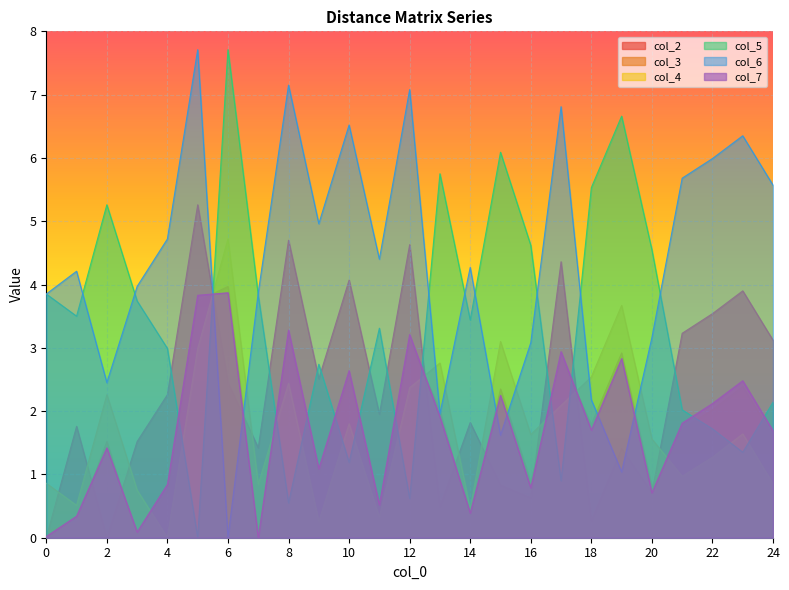

How many interior local valleys does the col_3 series have?

8